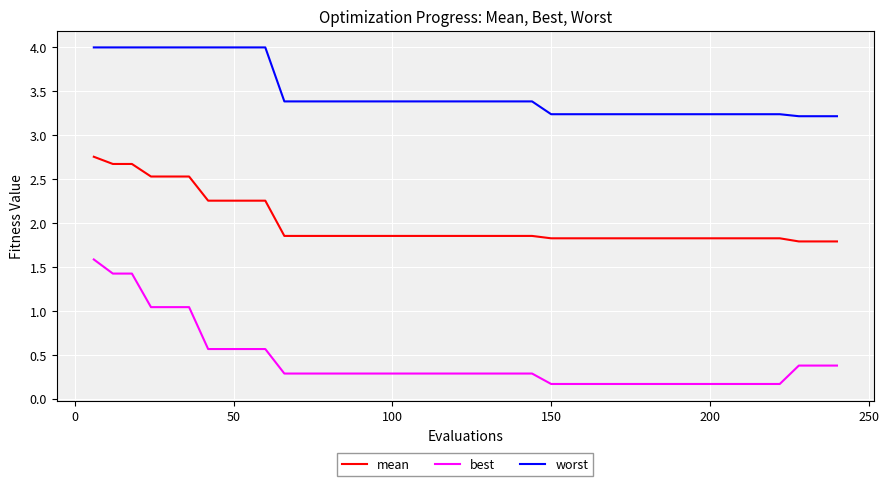

What is the minimum value for worst?

3.2